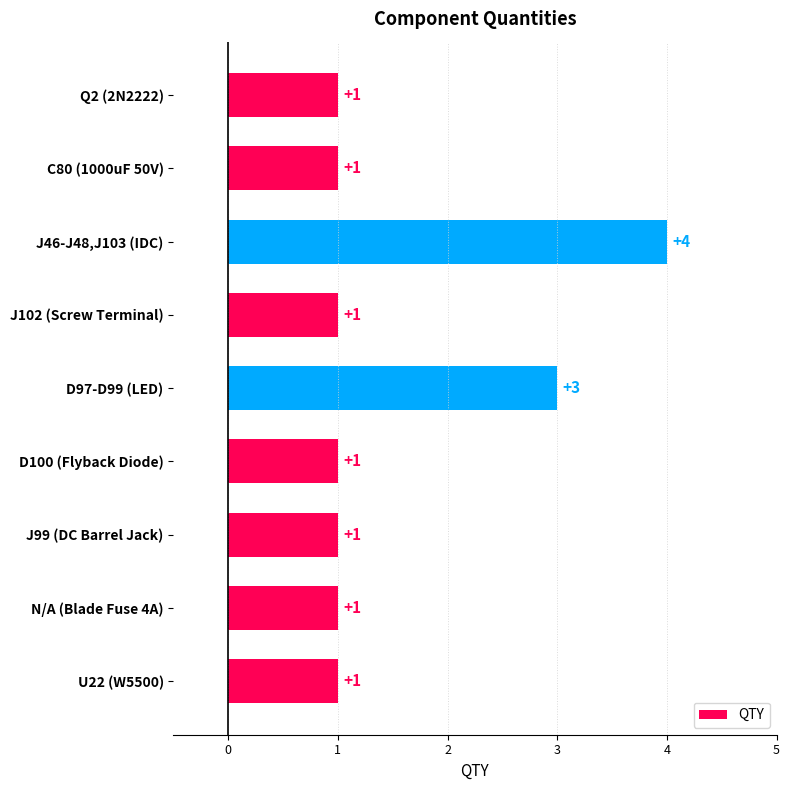

What is the maximum value shown in the chart?

4